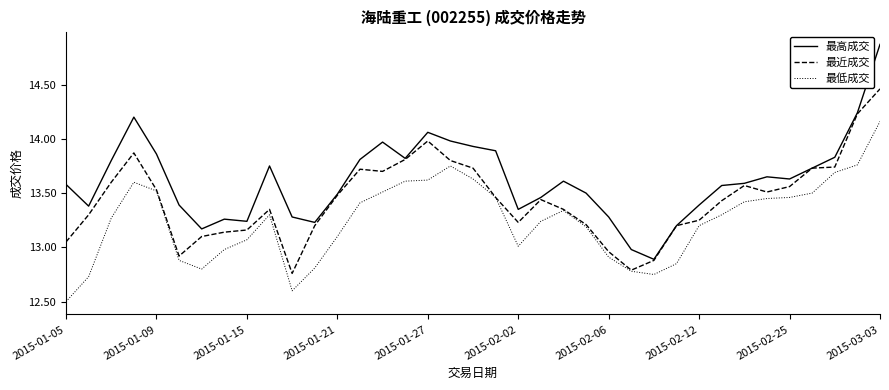

True or false: 最低成交 has more than 1 interior local peaks.

True